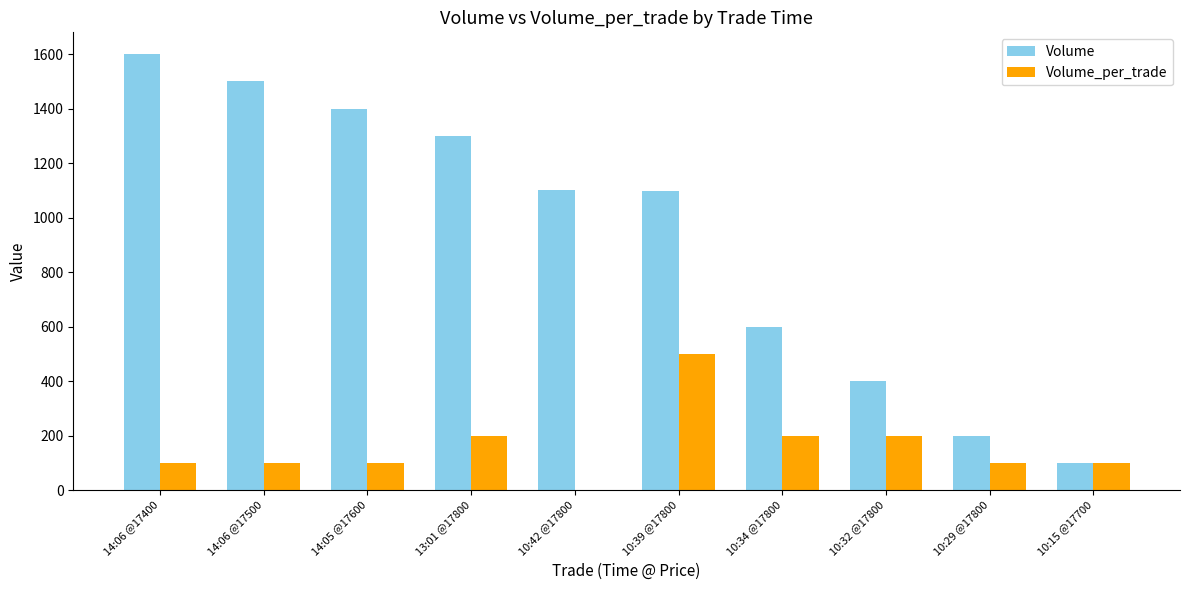

What is the sum of all Volume values?

9305